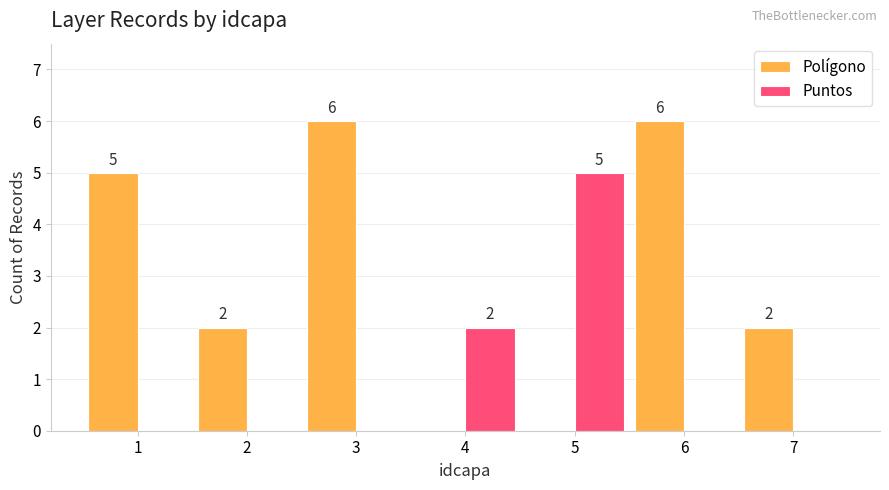

Where is Puntos nearest to the value 2?

4